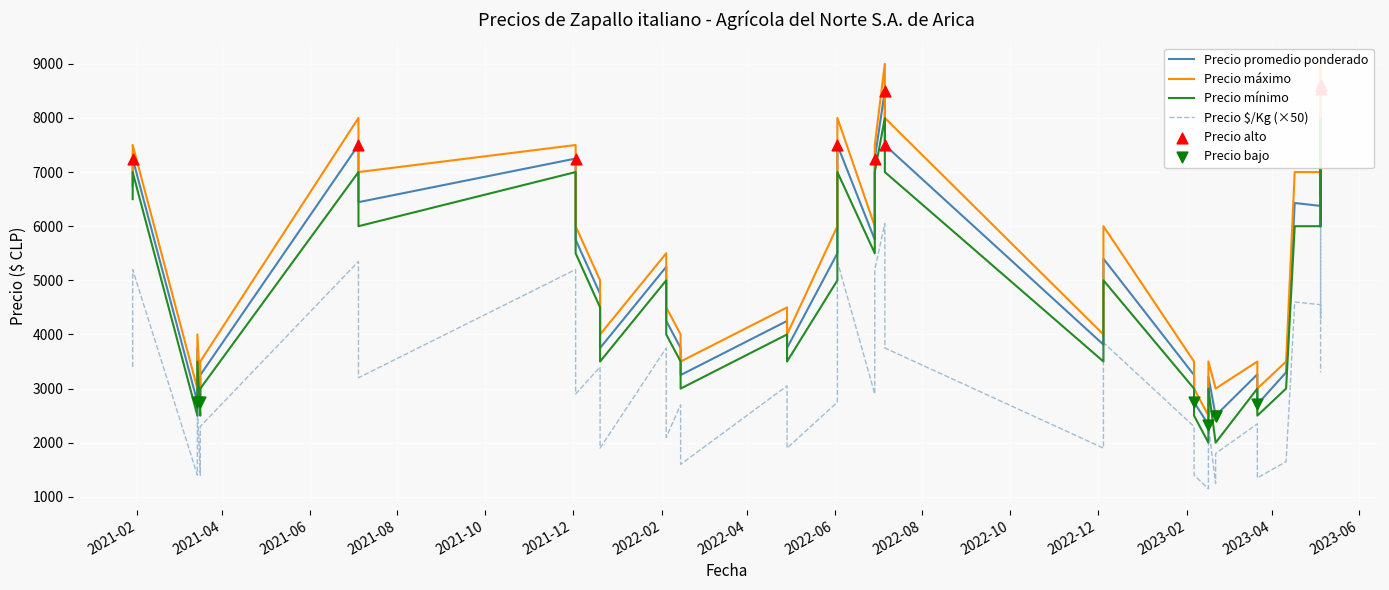

Which series has the widest spread of Y values?

Precio maximo